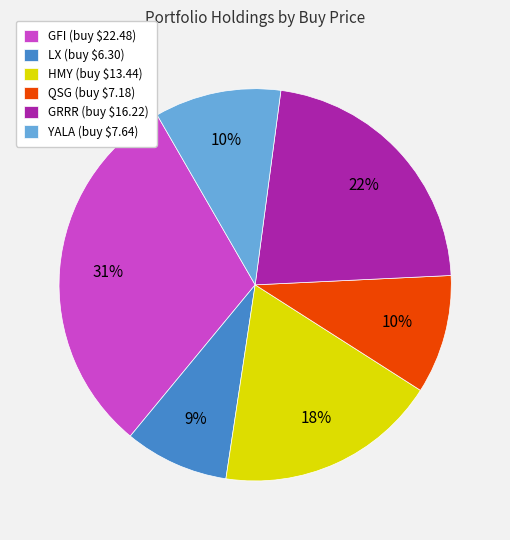

Count the number of slices in the pie.

6